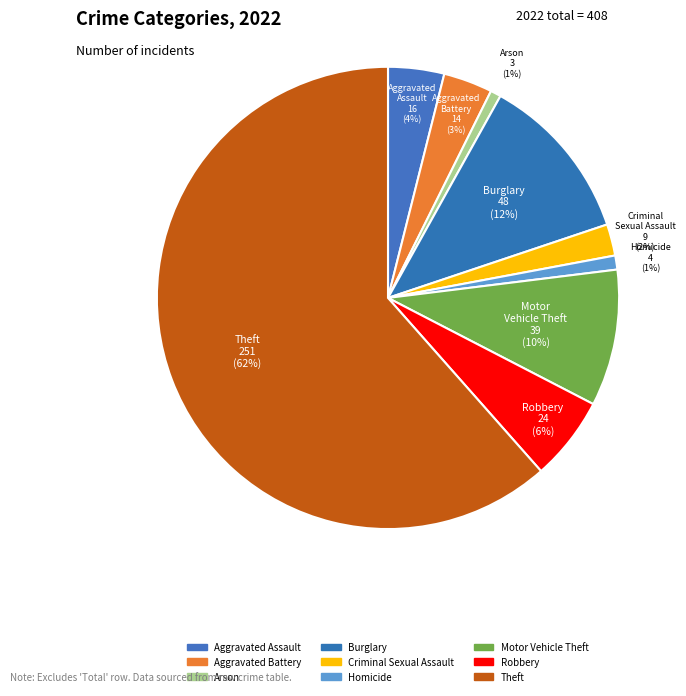

What percentage is the Aggravated Battery slice, to the nearest percent?

3%